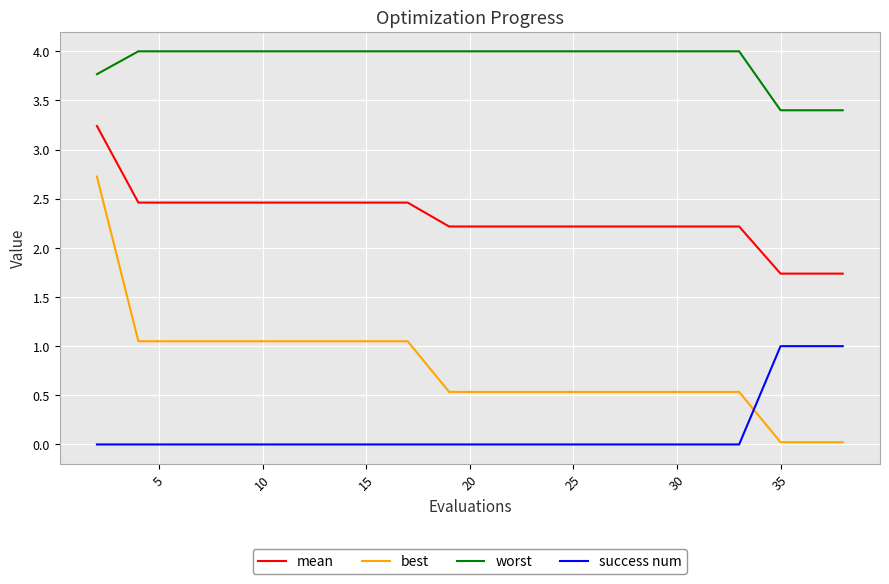

True or false: mean and best intersect in this chart.

False